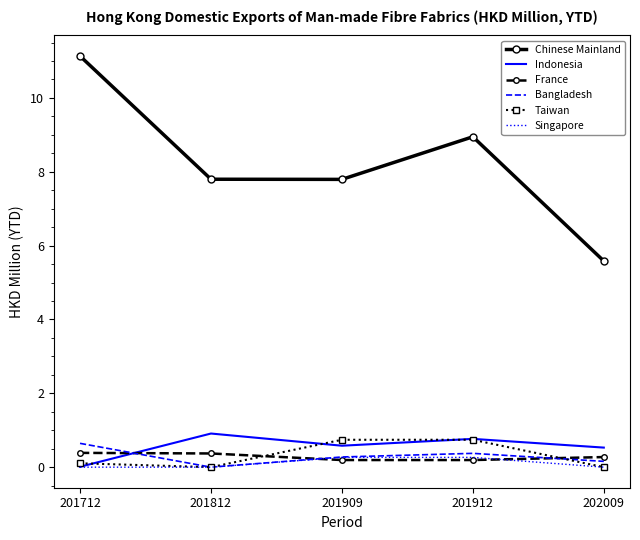

True or false: Bangladesh has a value of 0.3 at 201909.

True